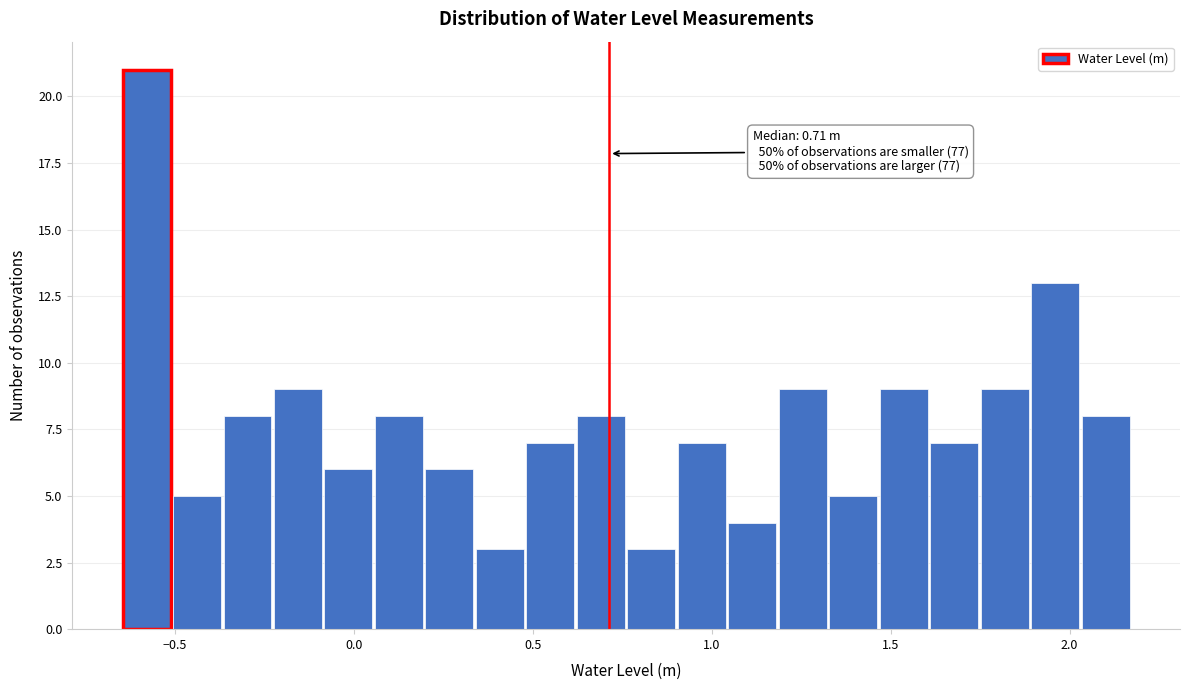

Around what value on the x-axis is the tallest bar? Give the approximate position of its centre, as read against the axis.

-0.60